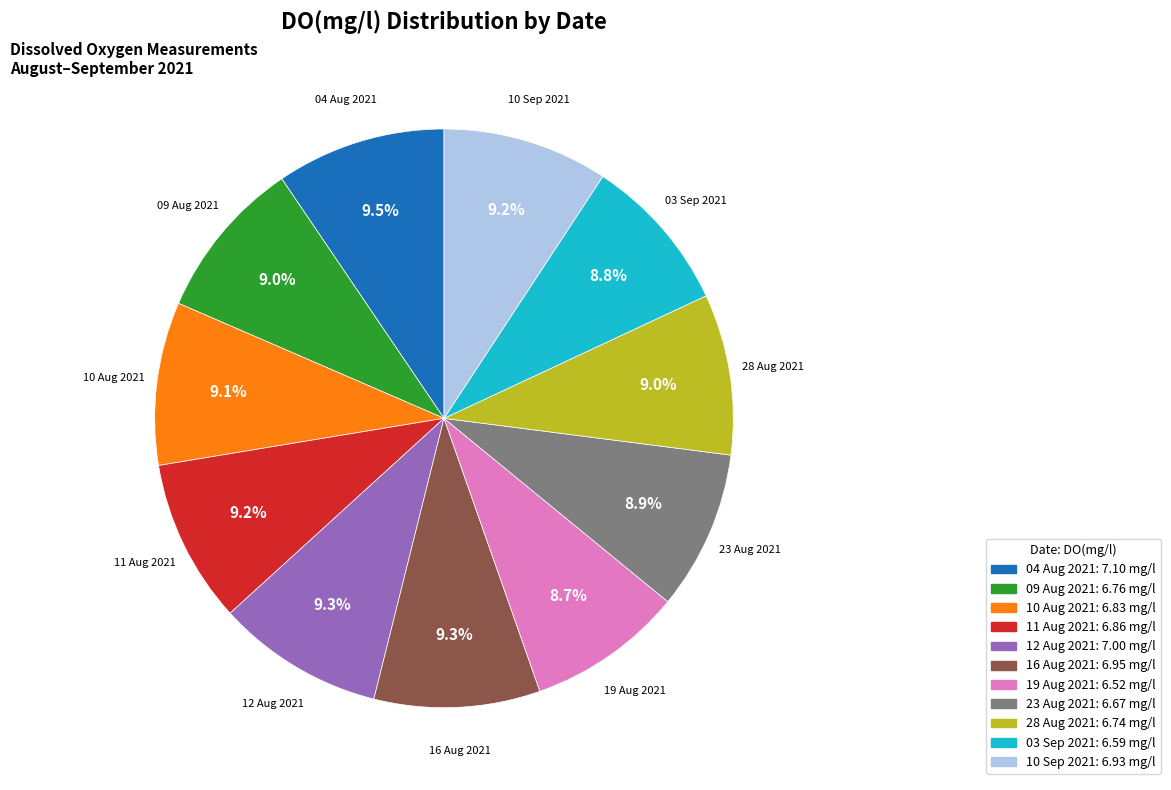

Does 10 Aug 2021 represent more than half of the total?

No